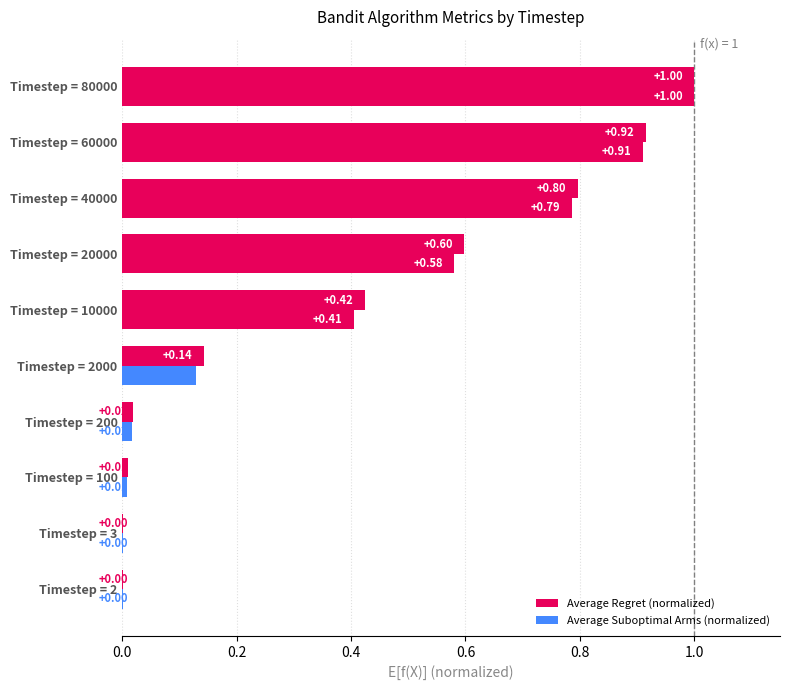

Count the number of categories in the chart.

10